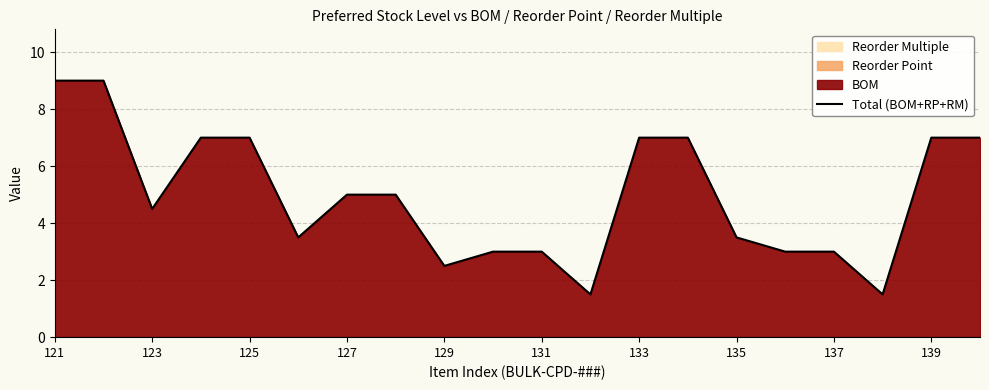

Does the chart have visible grid lines?

Yes